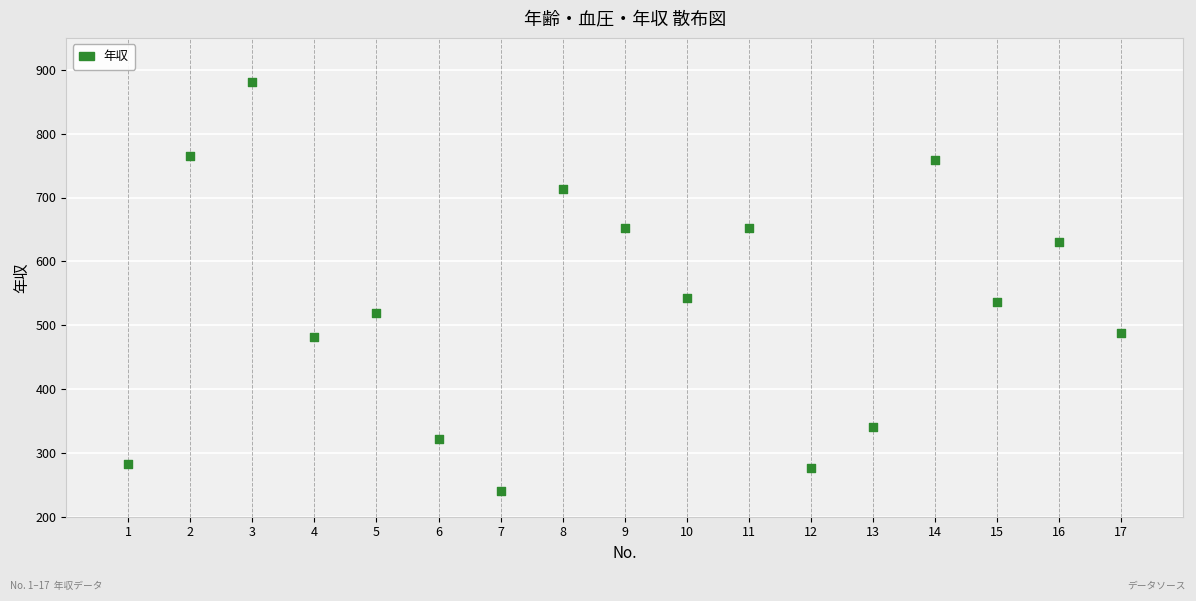

What is the range of X values (max minus min)?

16